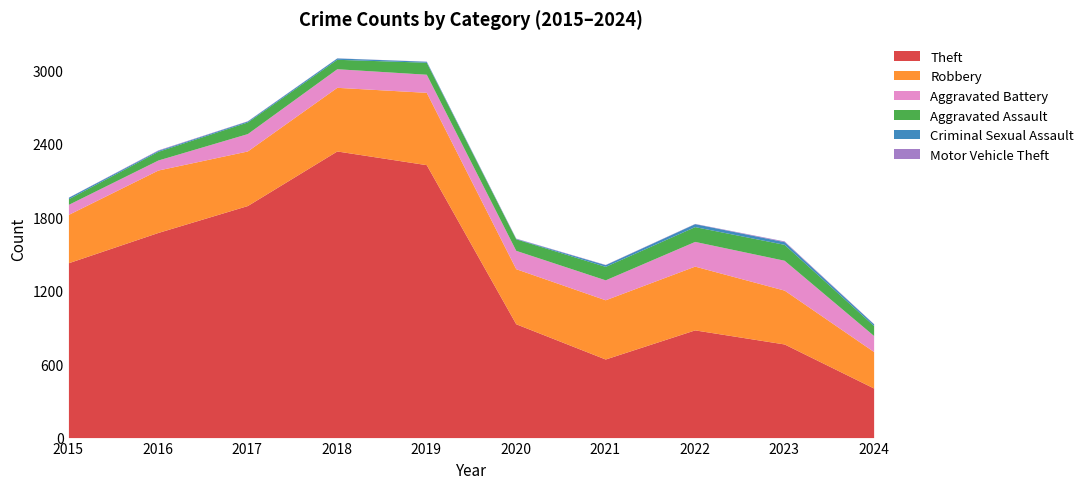

What is the difference between the maximum and minimum values in the Criminal Sexual Assault series?

21